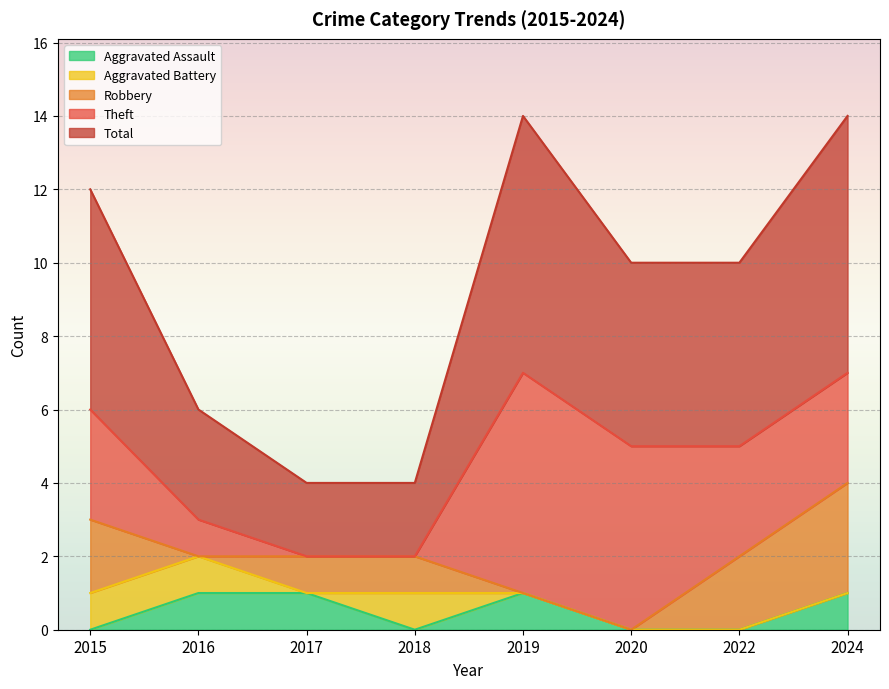

How many values in the Robbery series exceed 1?

3